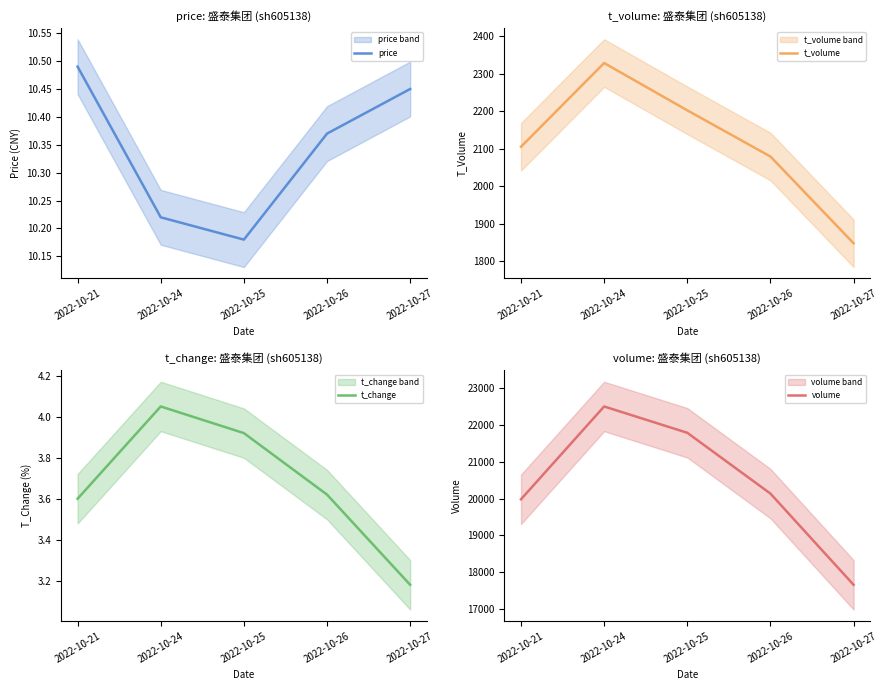

The value of volume at 2022-10-21 is 6860.3. True or false?

False